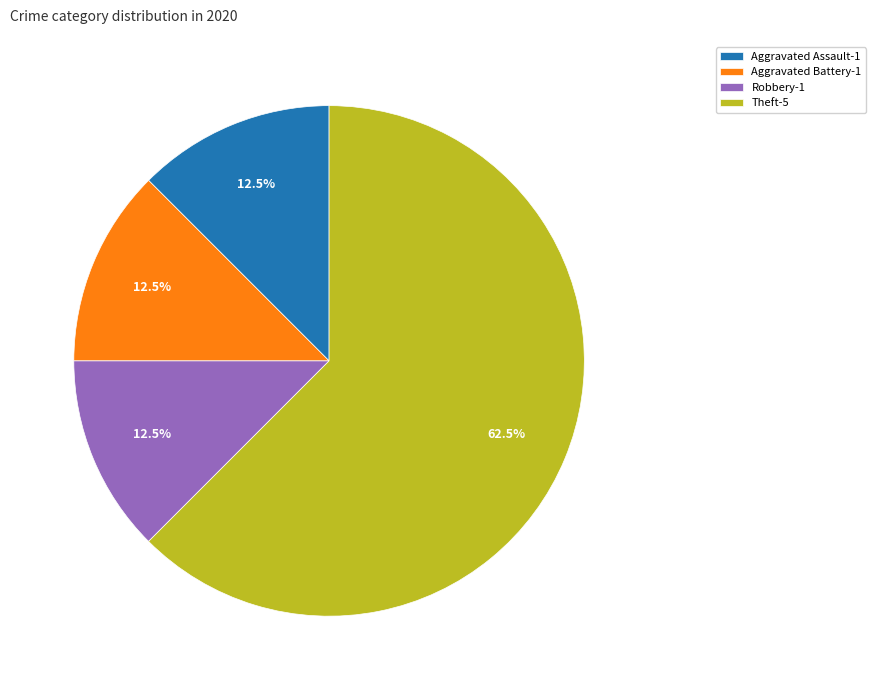

Which category accounts for the majority?

Theft-5